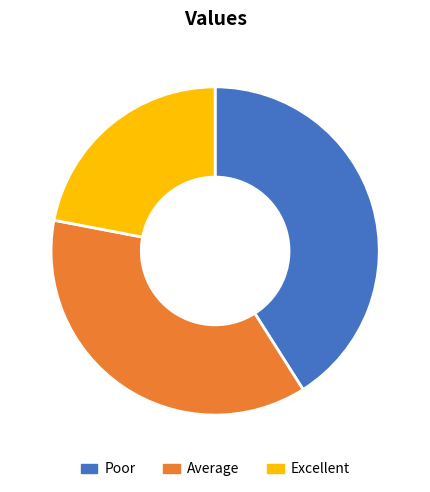

Is there any slice that represents more than half of the pie?

No